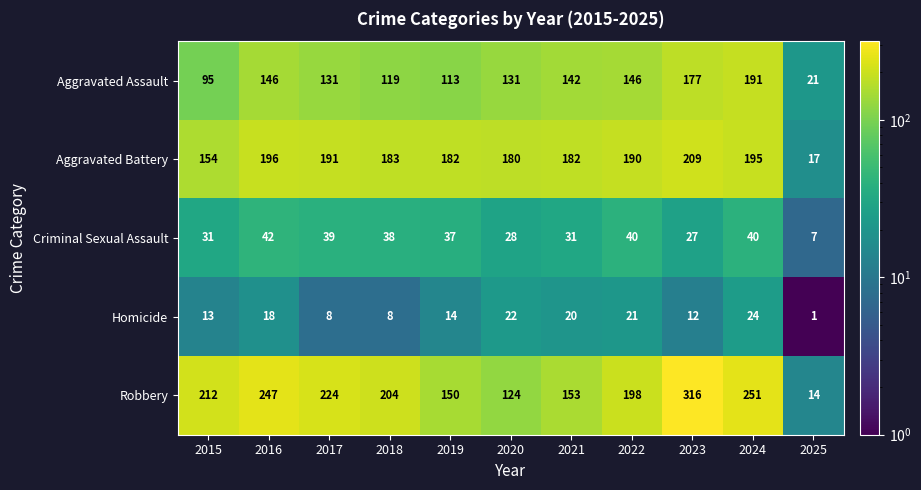

The Criminal Sexual Assault series shows 13 at 2019. True or false?

False